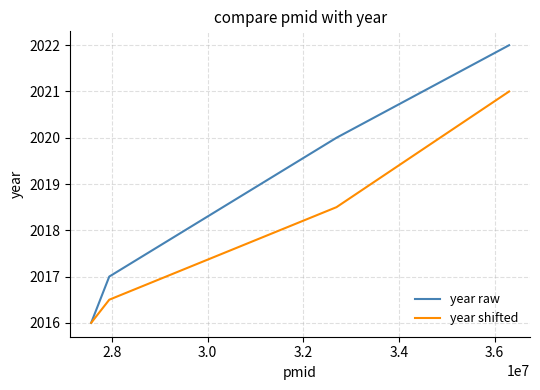

What is the maximum value shown in the chart?

2022.0